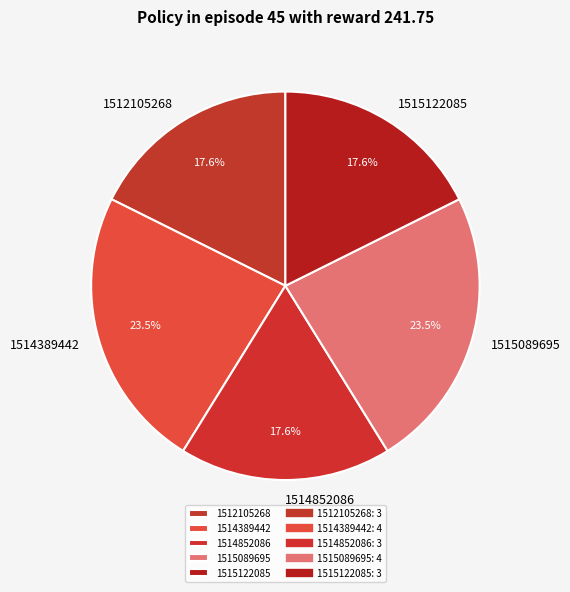

Is 1514852086 the majority of the pie?

No